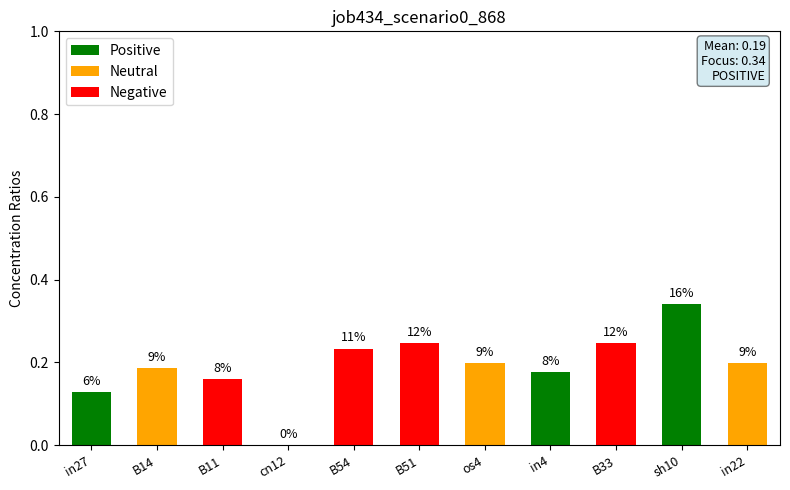

Are the bars horizontal?

No